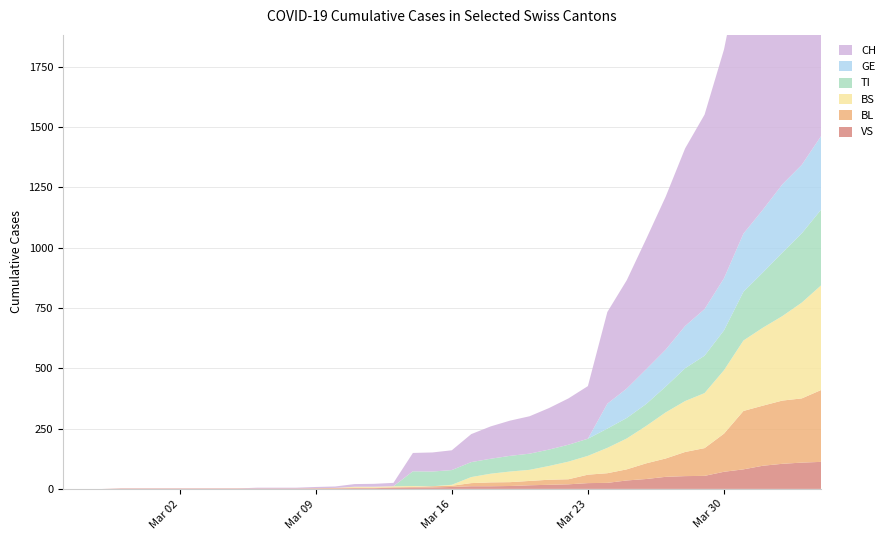

Reading right to left, transcribe all the data shown in this chart.

BS: 434	397	350	323	292	263	228	211	191	155	128	105	78	73	57	46	44	36	25	4	0	4	4	4	4	0	0	0	0	0	0	0	0	0	0	0	0	0	0	0
BL: 298	266	262	249	242	158	115	100	76	65	46	40	35	21	21	18	16	16	13	5	5	2	2	2	2	2	1	0	0	0	0	0	0	0	0	0	0	0	0	0
TI: 314	287	263	229	202	165	155	136	107	91	85	80	71	70	68	67	65	62	62	61	61	61	0	0	0	0	0	0	0	0	0	0	0	0	0	0	0	0	0	0
VS: 112	109	104	96	81	71	54	53	50	41	35	25	24	19	17	15	12	11	11	8	6	6	5	3	3	2	2	2	2	2	2	2	2	2	2	2	2	0	0	0
GE: 305	284	283	260	241	216	193	175	153	144	122	103	0	0	0	0	0	0	0	0	0	0	0	0	0	0	0	0	0	0	0	0	0	0	0	0	0	0	0	0
CH: 1742	1588	1480	1279	1160	948	806	736	634	540	449	380	218	192	172	155	146	134	116	82	79	76	14	12	11	6	5	3	3	3	0	0	0	0	0	0	0	0	0	0